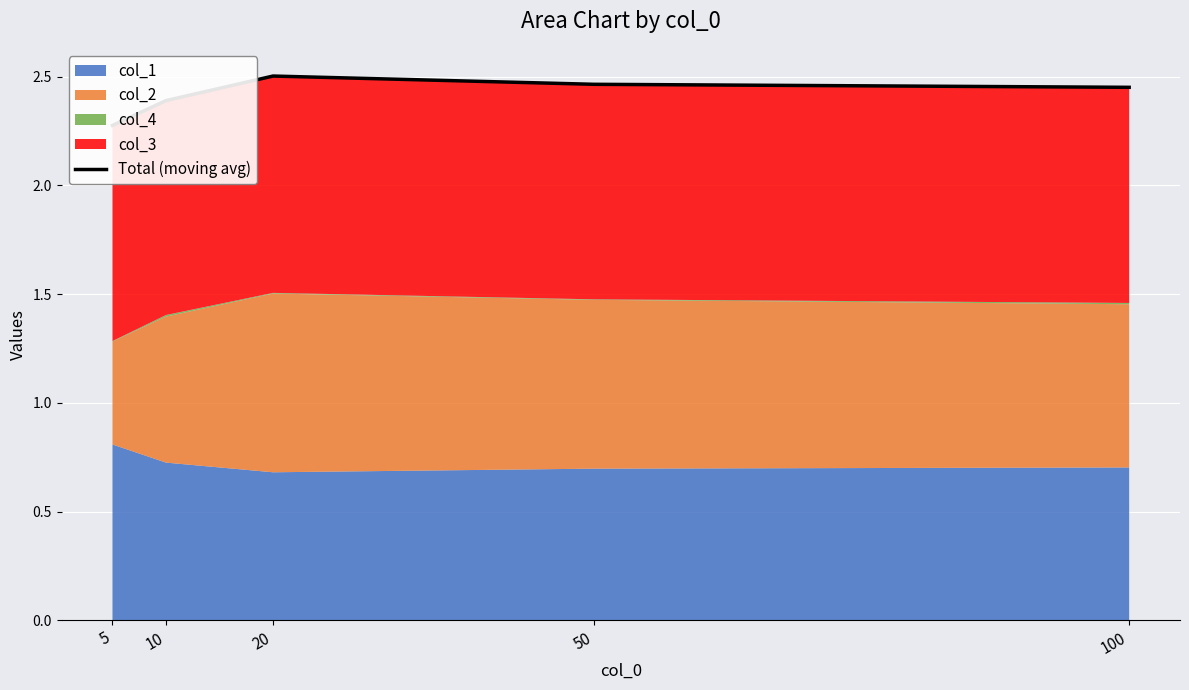

What is the difference between the maximum and minimum values?

0.2